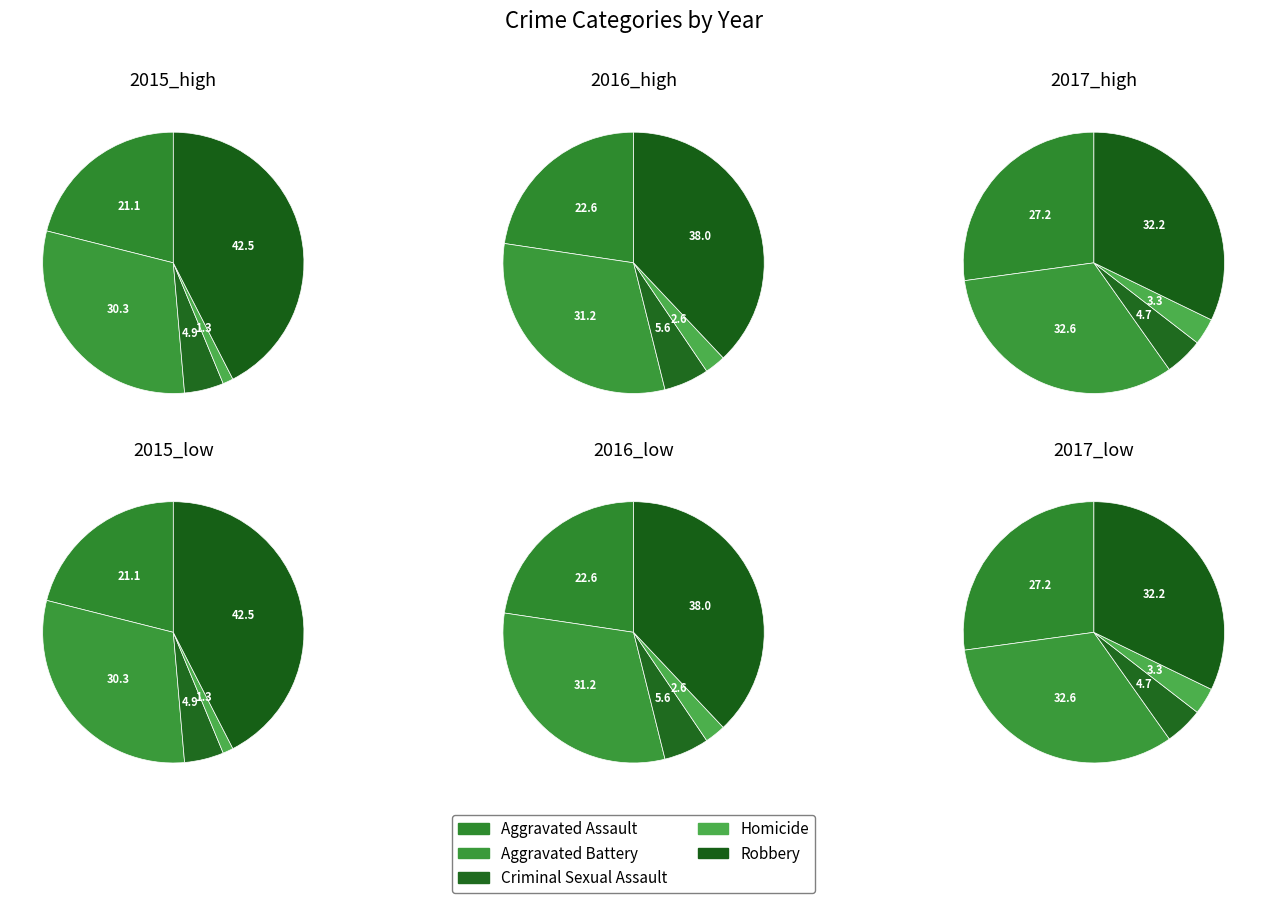

To the nearest percent, what is the average slice percentage?

20%